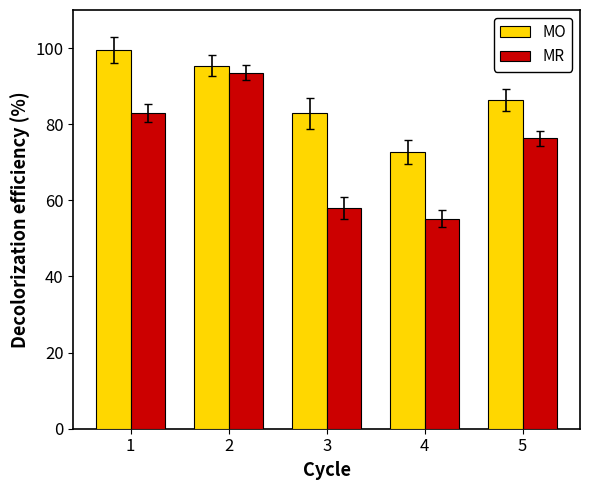

What is the average value of the MR series?

73.2